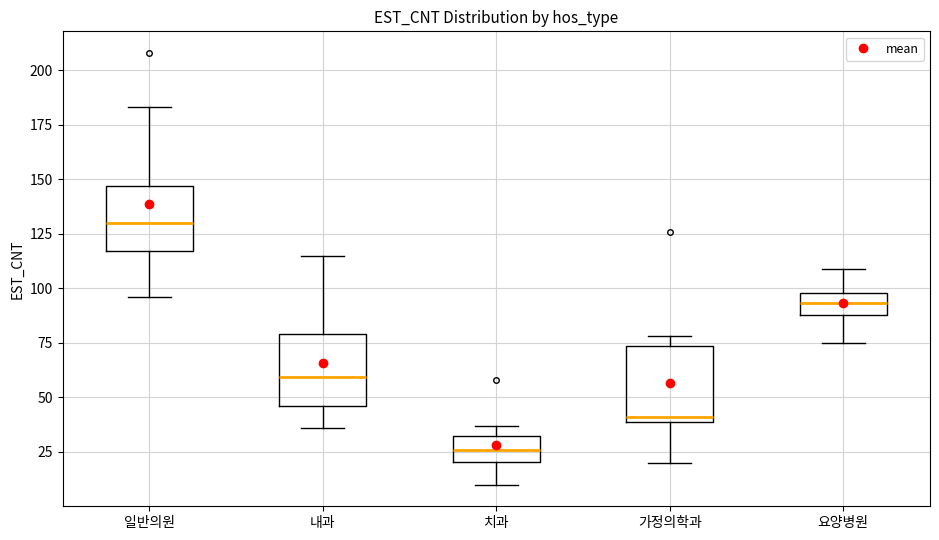

Where does the lower whisker of the box for 일반의원 end on the y-axis? The values are not printed on the chart, so give them approximately, as read against the axis.

95